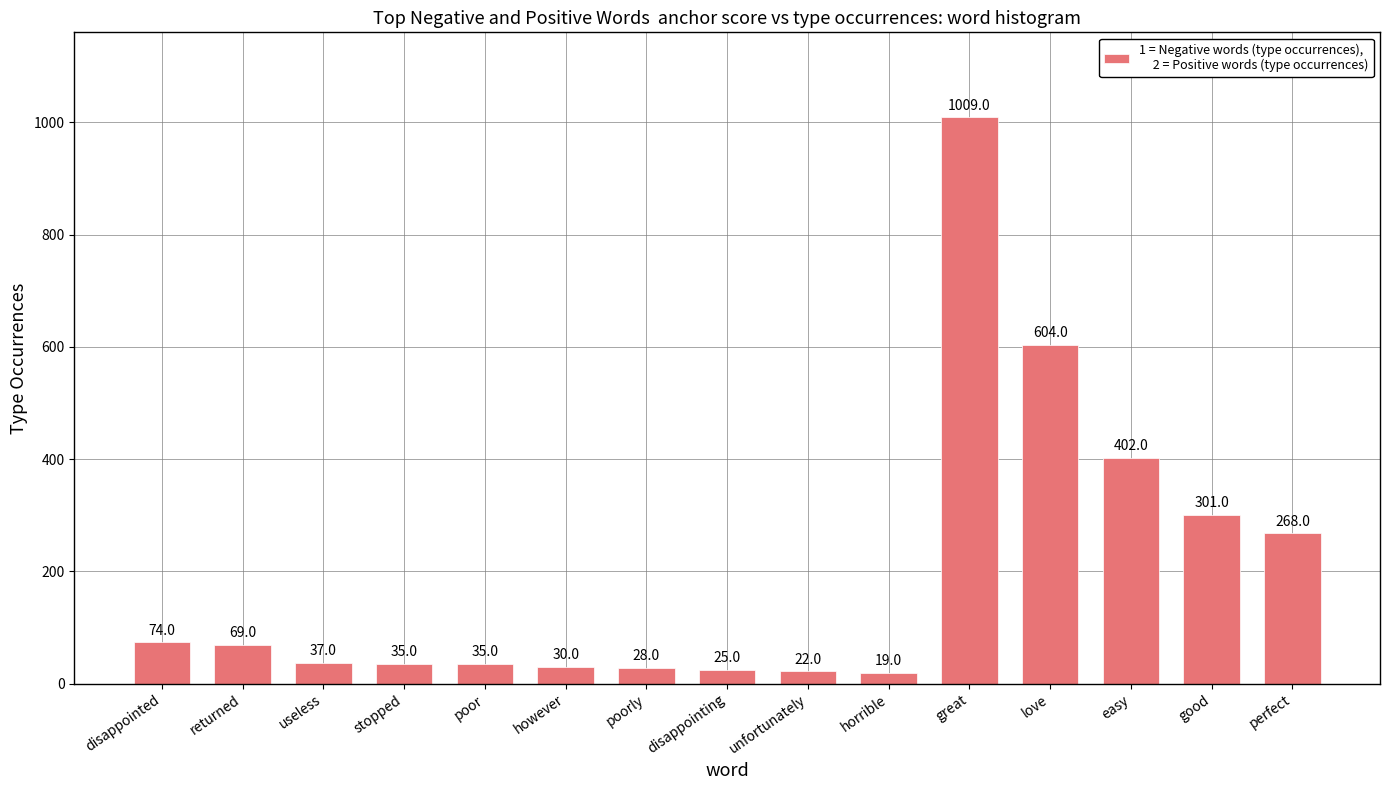

True or false: the data shows 484 at great.

False